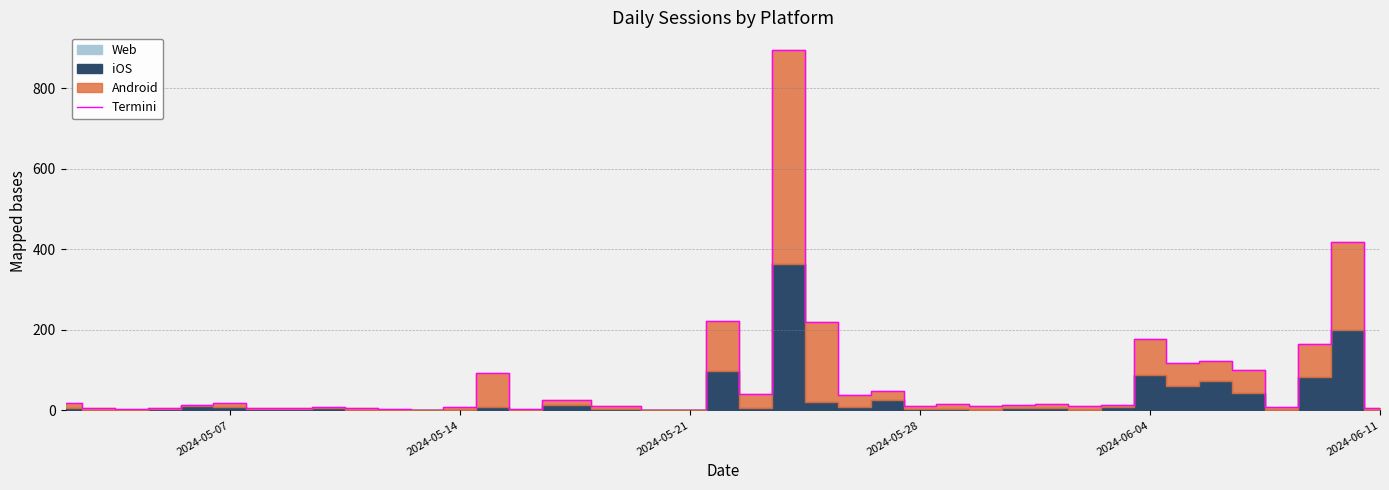

How many points are higher than both their immediate neighbors (excluding endpoints)?

12